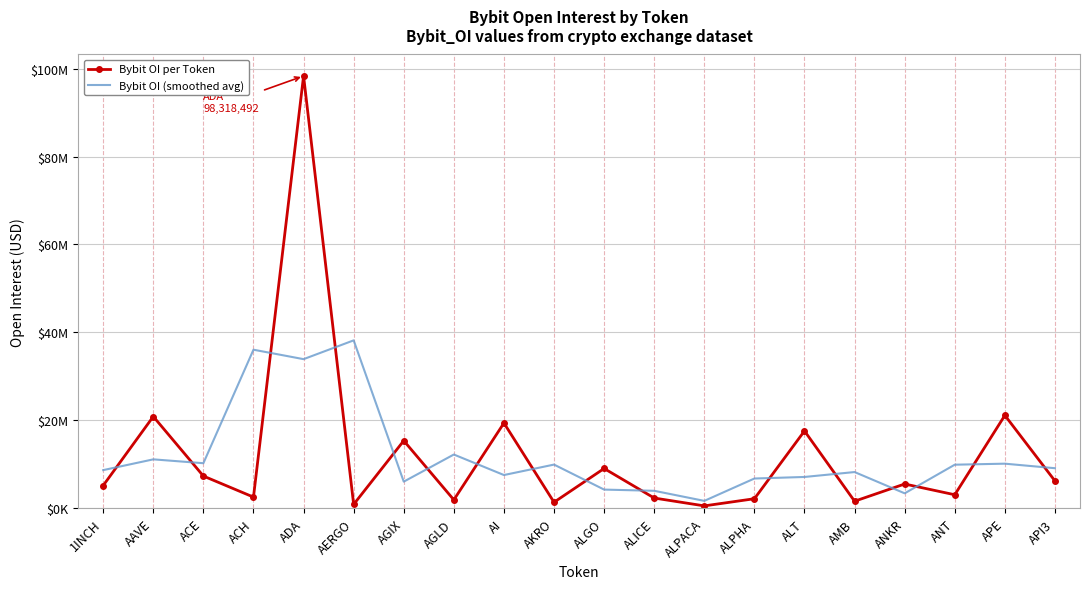

What is the average value of the Bybit OI per Token series?

12136911.6